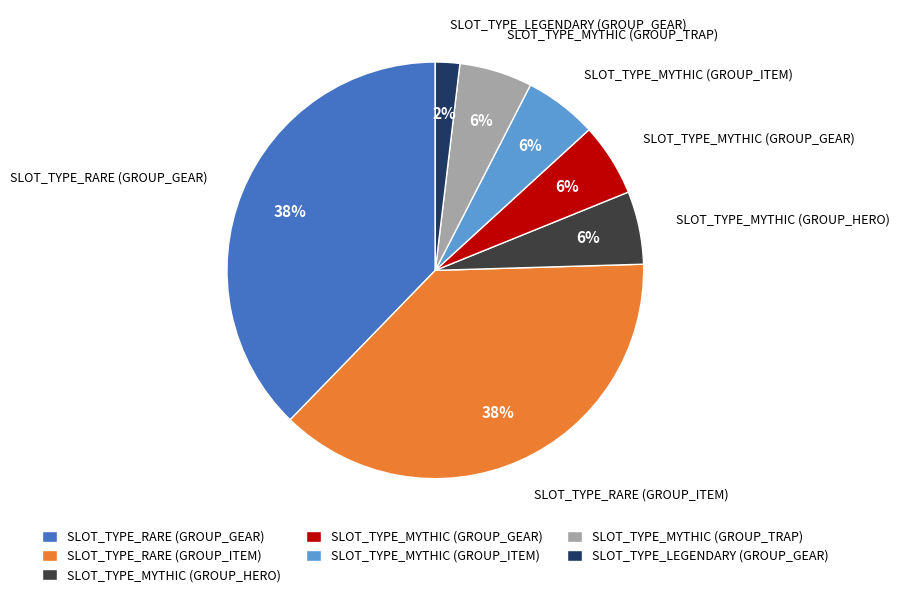

Does SLOT_TYPE_MYTHIC (GROUP_TRAP) account for over 50% of the chart?

No